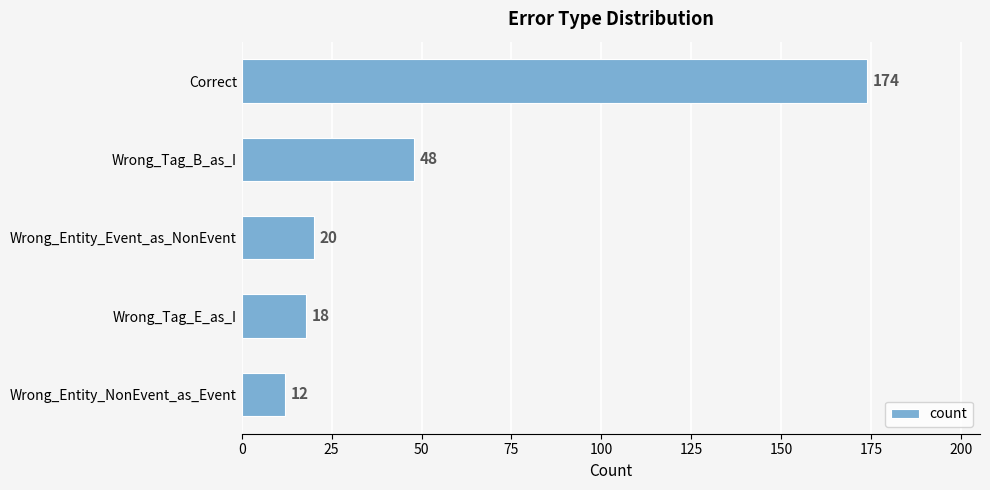

The chart shows a value of 18 at Wrong_Tag_E_as_I. True or false?

True